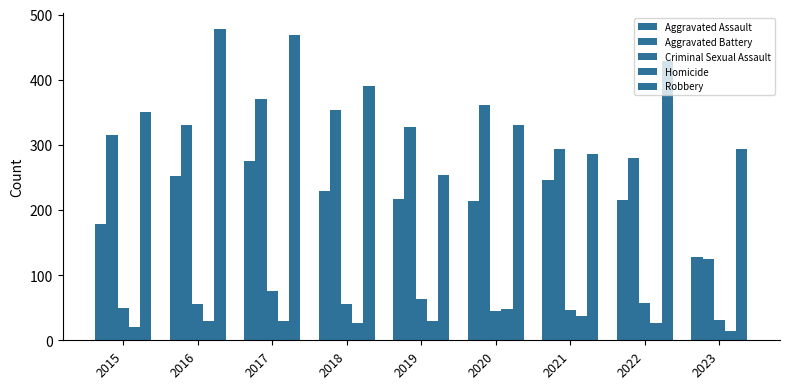

Which series has the widest spread of values?

Aggravated Battery